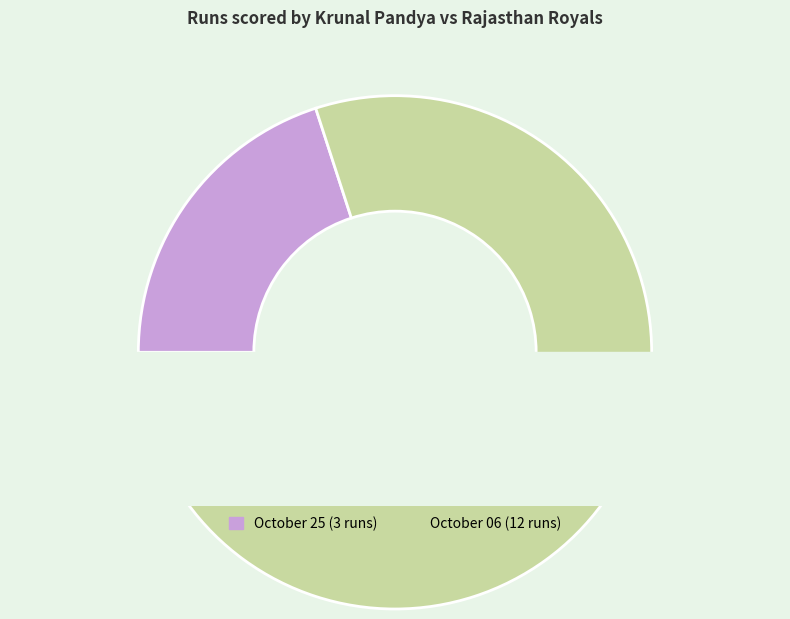

What percentage is the October 25 slice, to the nearest percent?

20%